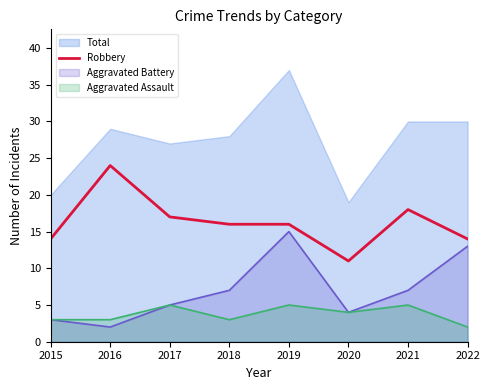

How many values are below 16?

3